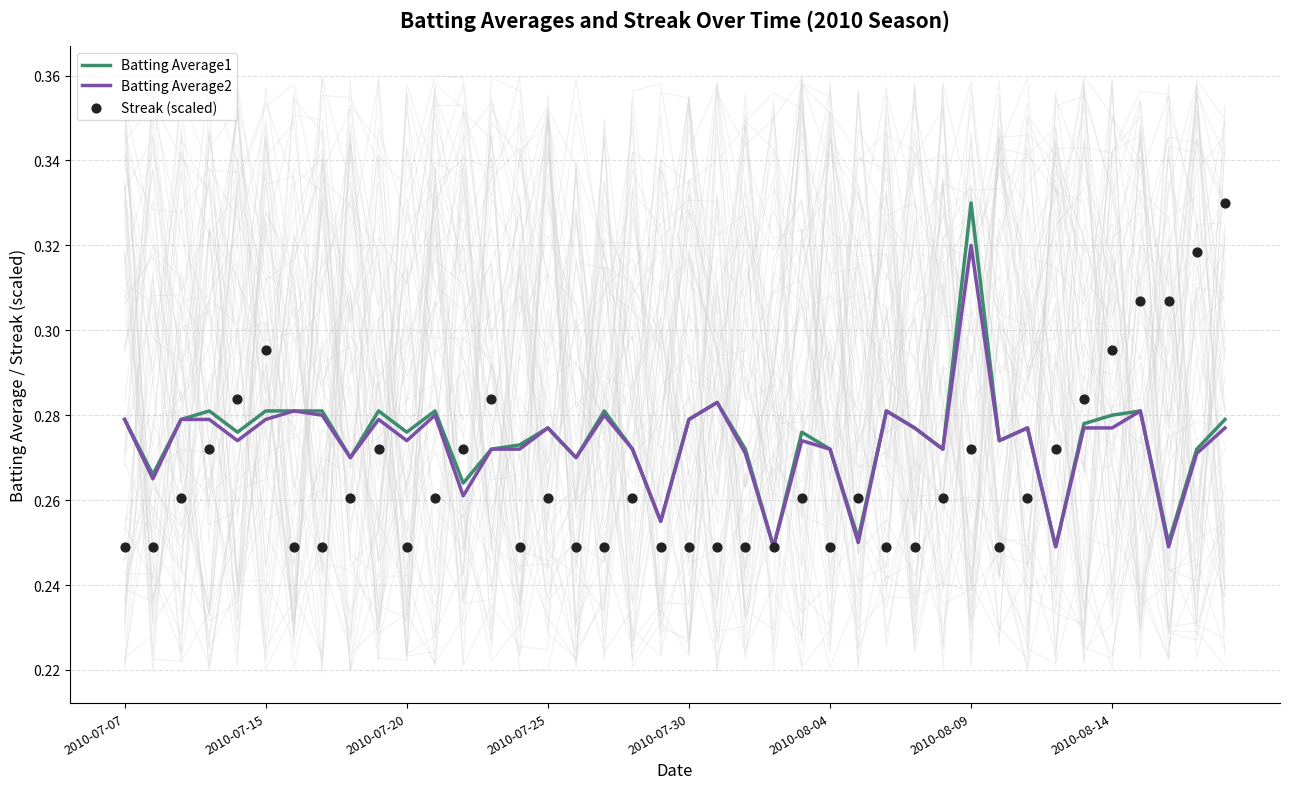

What are all the series names shown in the legend?

Batting Average1, Batting Average2, Streak (scaled)